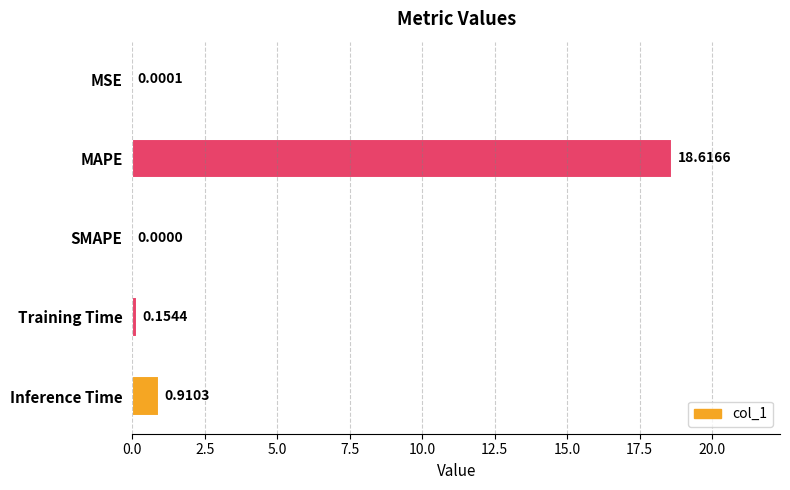

What is the greatest value displayed?

18.6